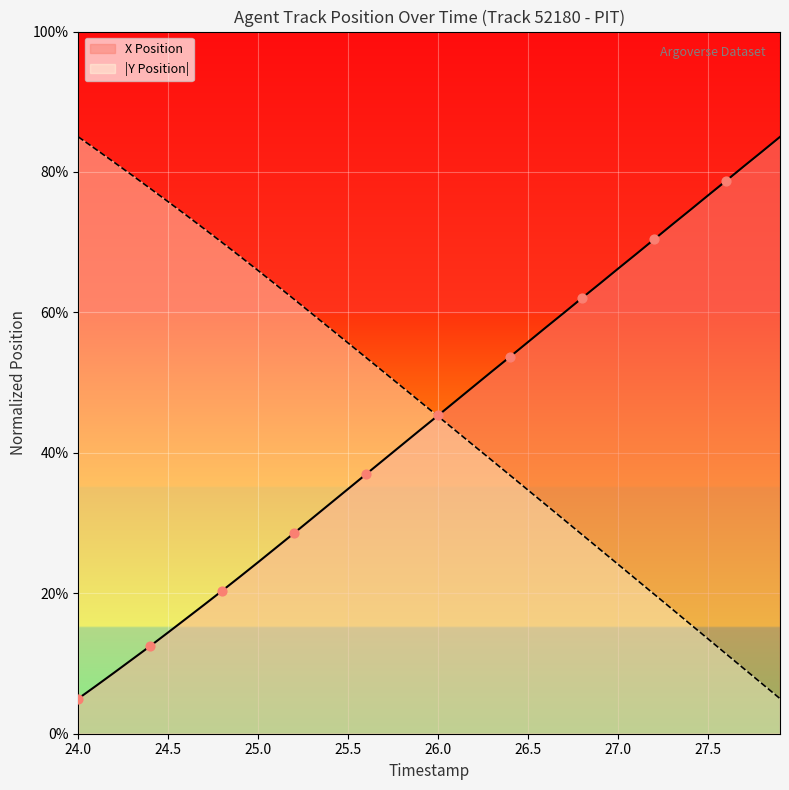

Is the value of X Position at 24.0 greater than the value of Y Position at 27.4?

No